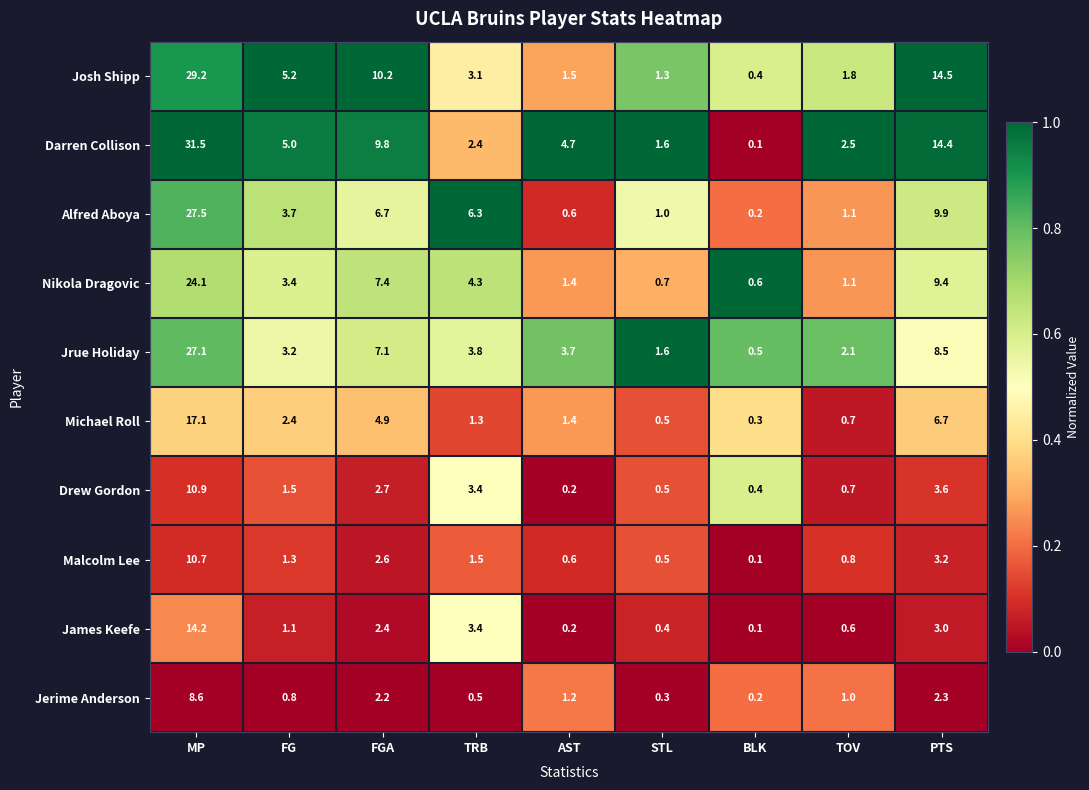

True or false: Jerime Anderson has a value of 1.3 at TOV.

False